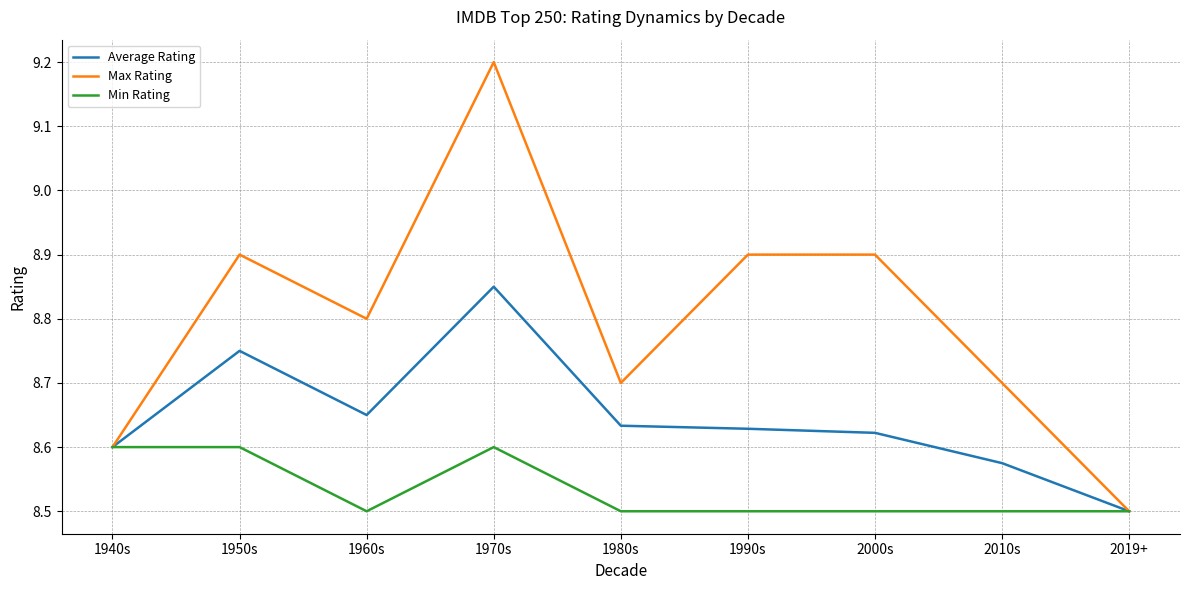

The value of Min Rating at 2010s is 11.4. True or false?

False